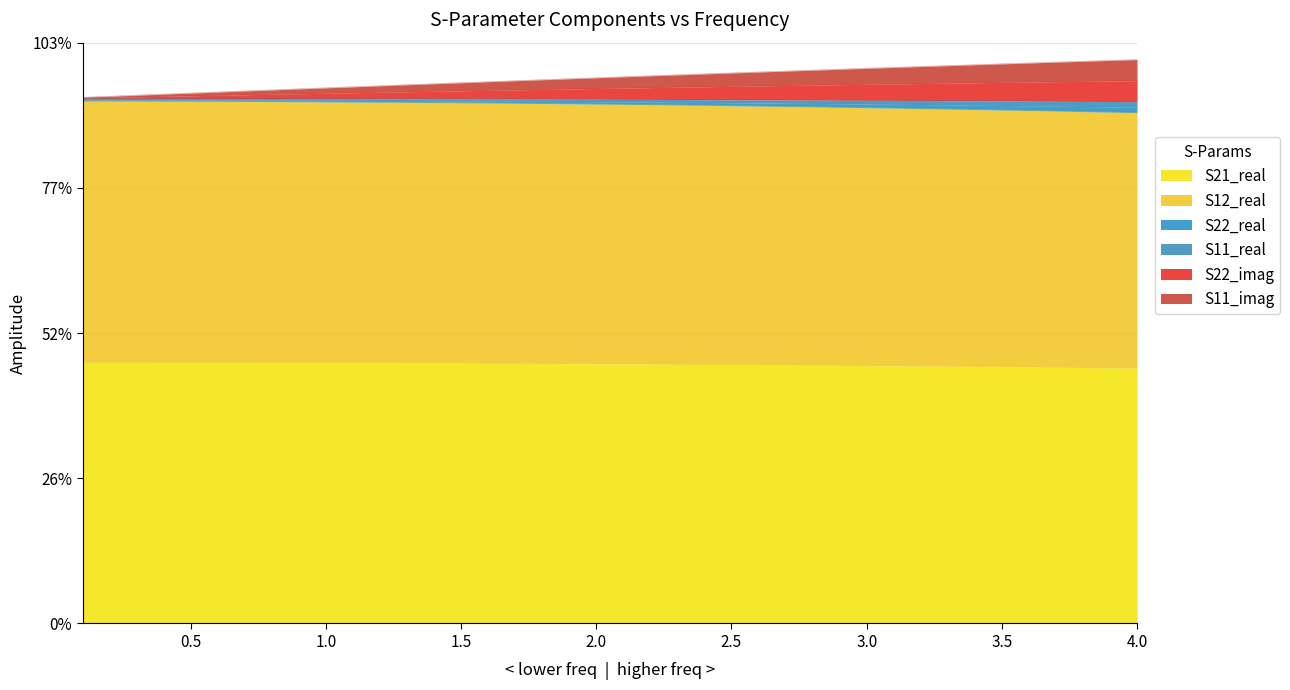

What is the difference between the maximum and minimum values in the S11_imag series?

0.1